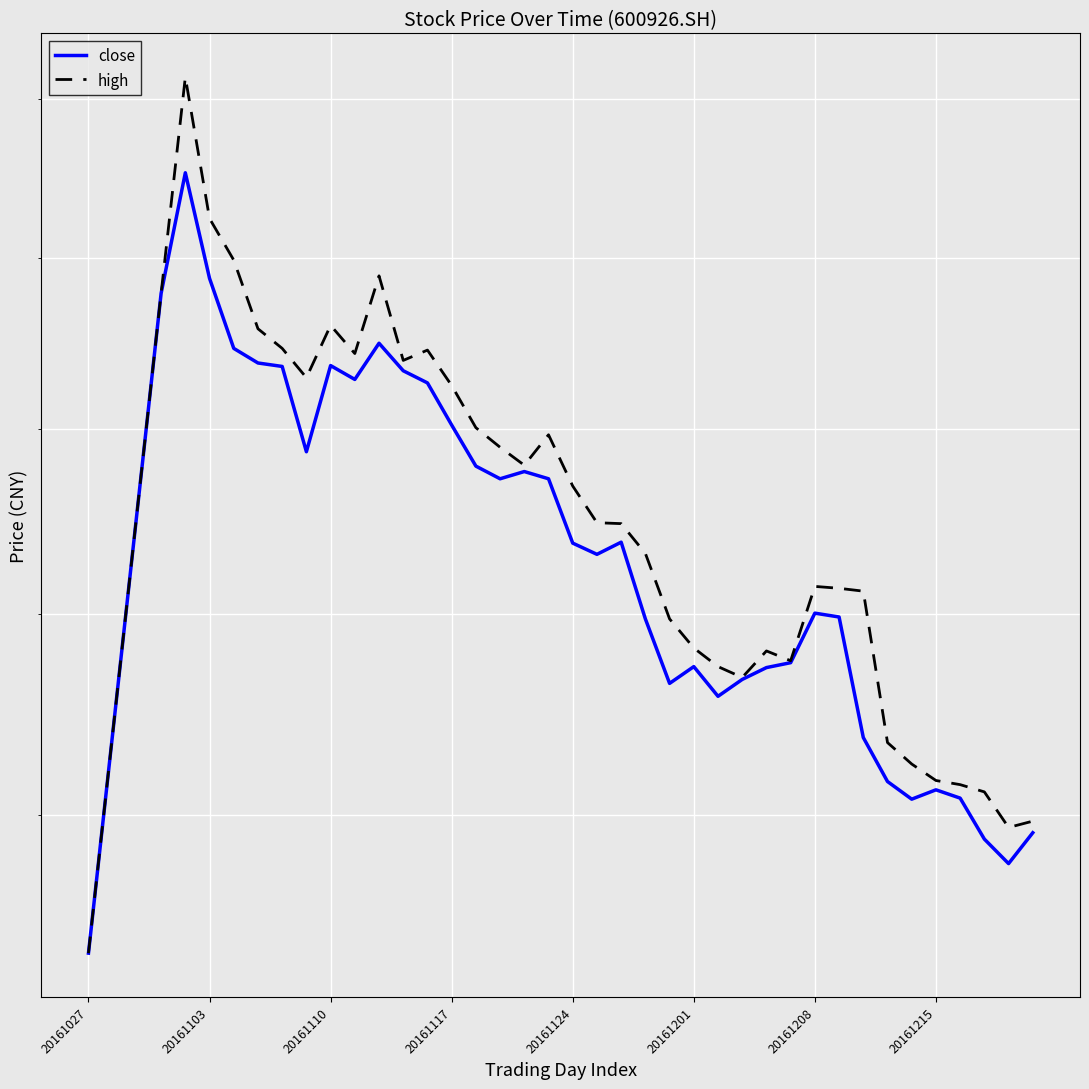

Which label corresponds to the smallest value in the chart?

20161027